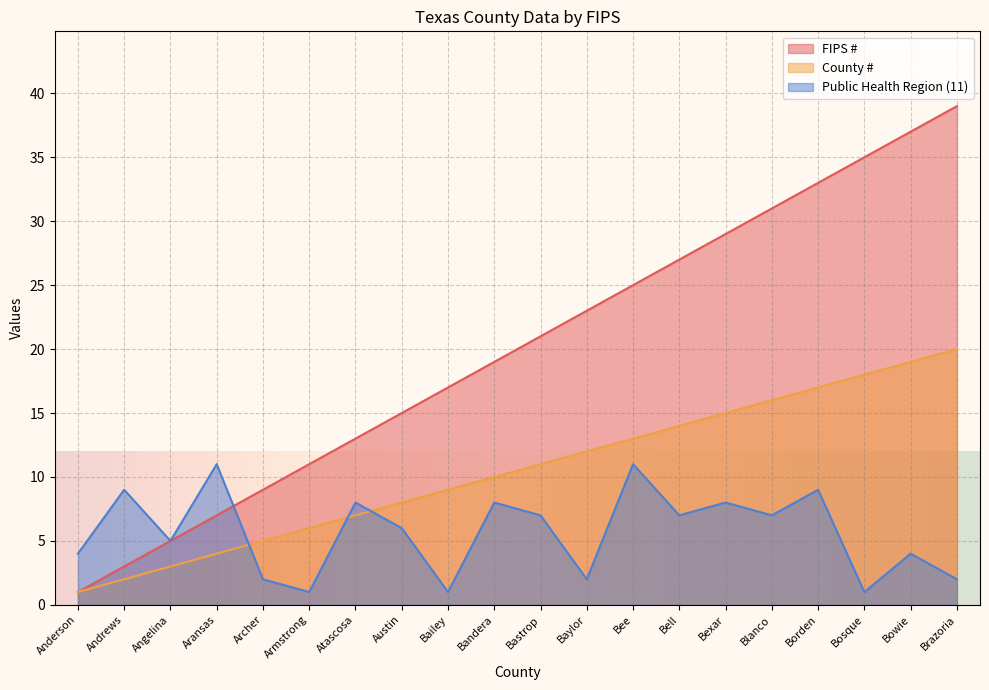

What is the lowest value of the FIPS # series?

1